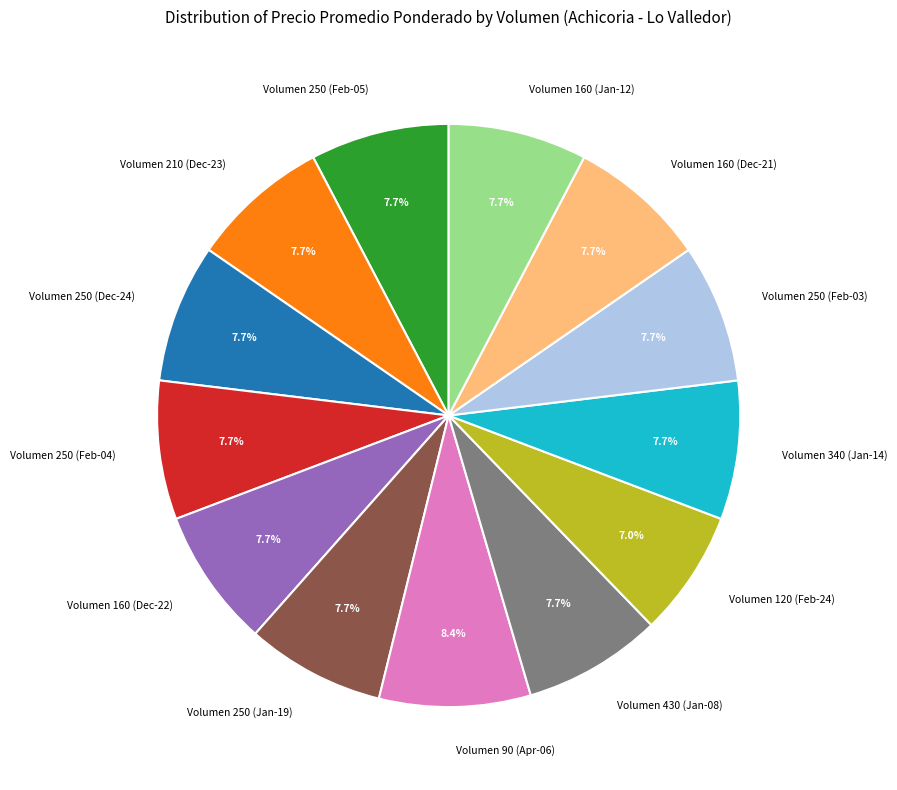

Is there a majority slice in this chart?

No